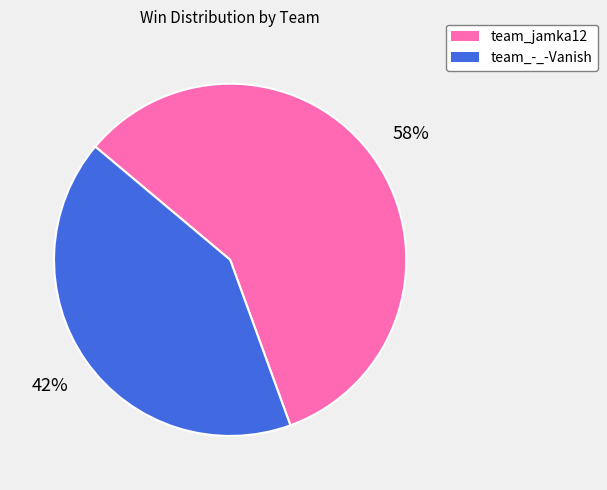

Do team_-_-Vanish and team_jamka12 together represent more than half of the pie?

Yes